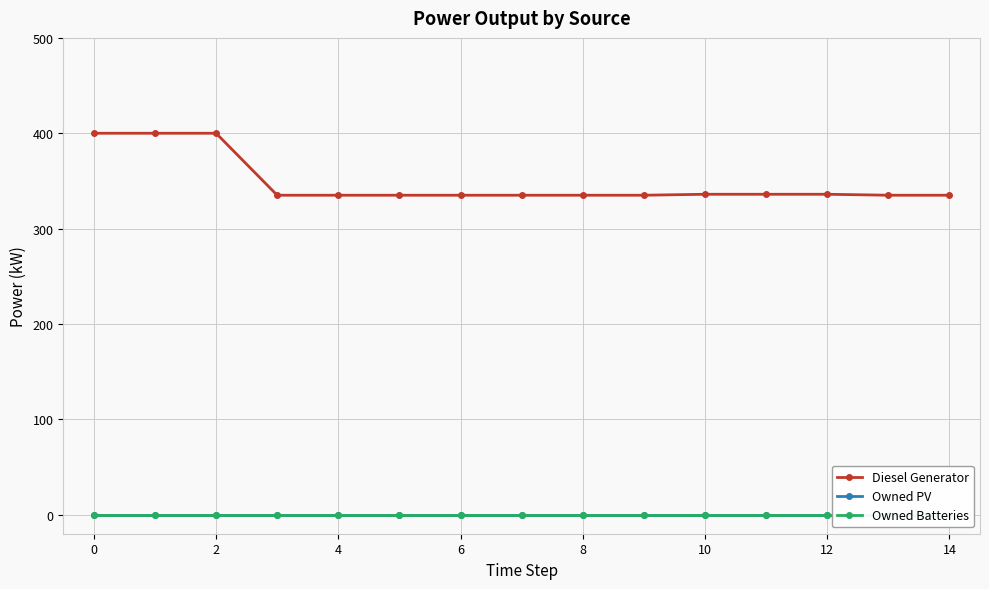

Which series has the largest range (max minus min)?

Diesel Generator